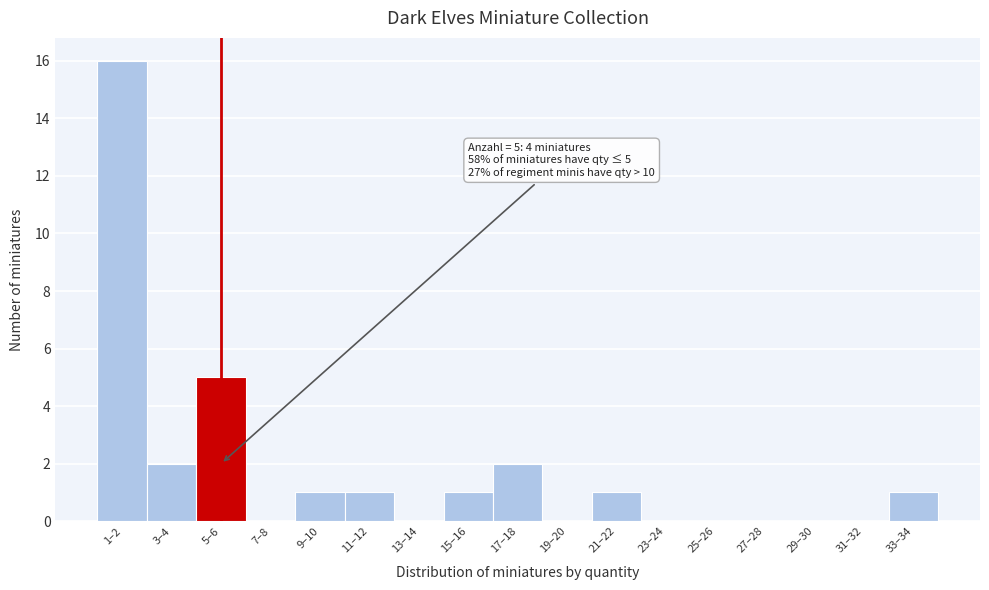

Reading left to right, extract all data points from this chart.

1–2=16	3–4=2	5–6=5	7–8=0	9–10=1	11–12=1	13–14=0	15–16=1	17–18=2	19–20=0	21–22=1	23–24=0	25–26=0	27–28=0	29–30=0	31–32=0	33–34=1